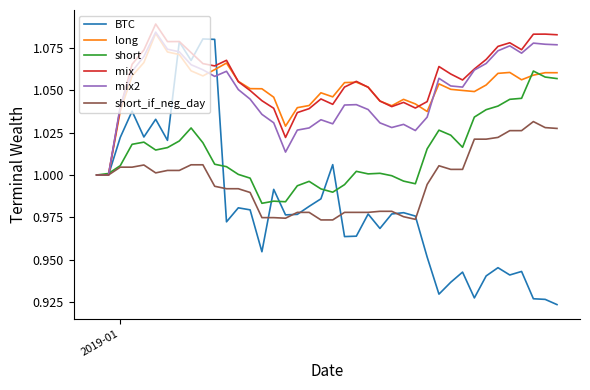

How many lines are shown in the chart?

6